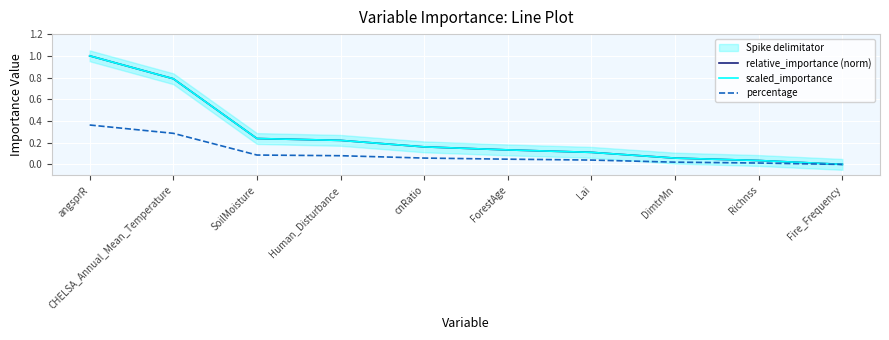

Reading left to right, what are all the values shown in this chart?

relative_importance (norm): 1.0	0.8	0.2	0.2	0.2	0.1	0.1	0.1	0.0	0.0
scaled_importance: 1.0	0.8	0.2	0.2	0.2	0.1	0.1	0.1	0.0	0.0
percentage: 0.4	0.3	0.1	0.1	0.1	0.0	0.0	0.0	0.0	0.0